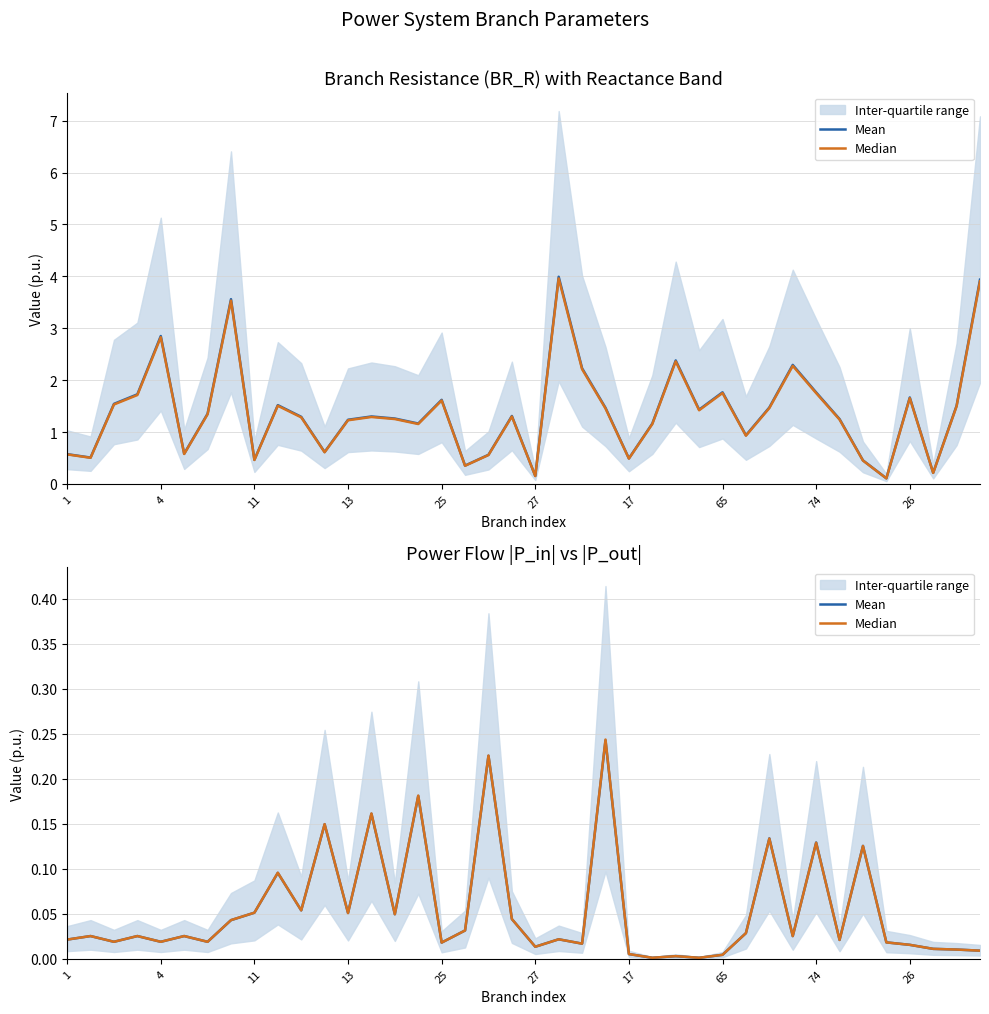

At how many categories does at least one series exceed 0?

40